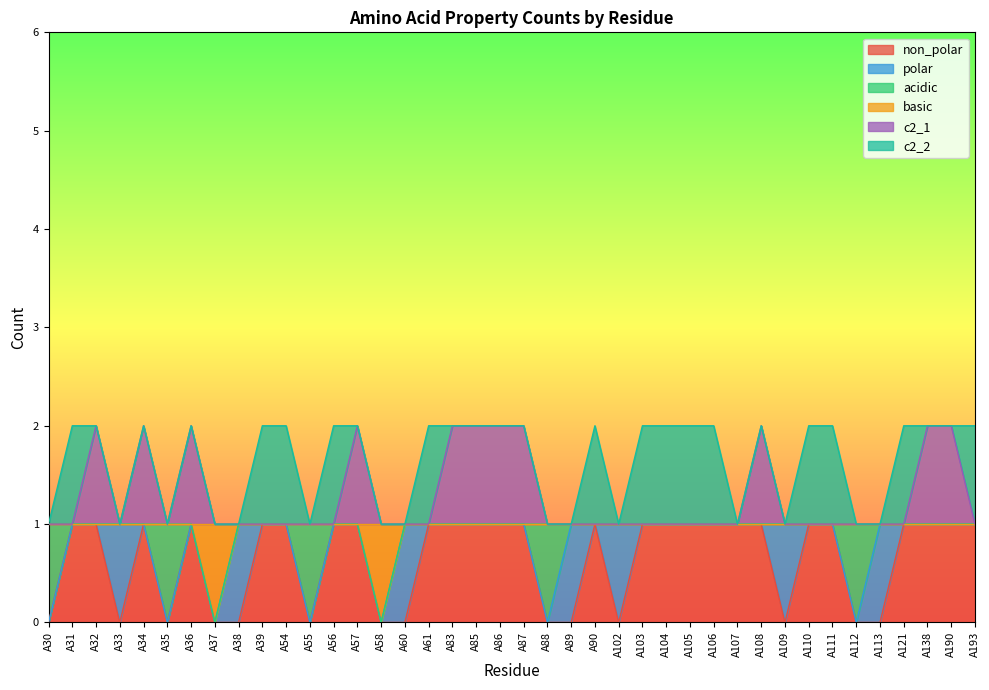

How many lines are shown in the chart?

6